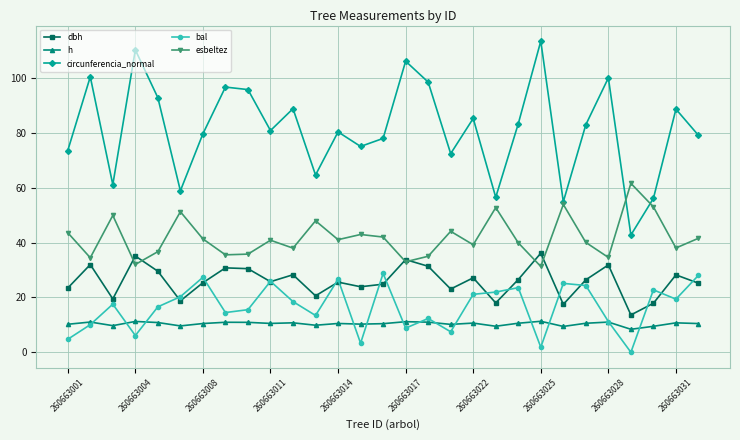

True or false: dbh has more than 0 interior local peaks.

True